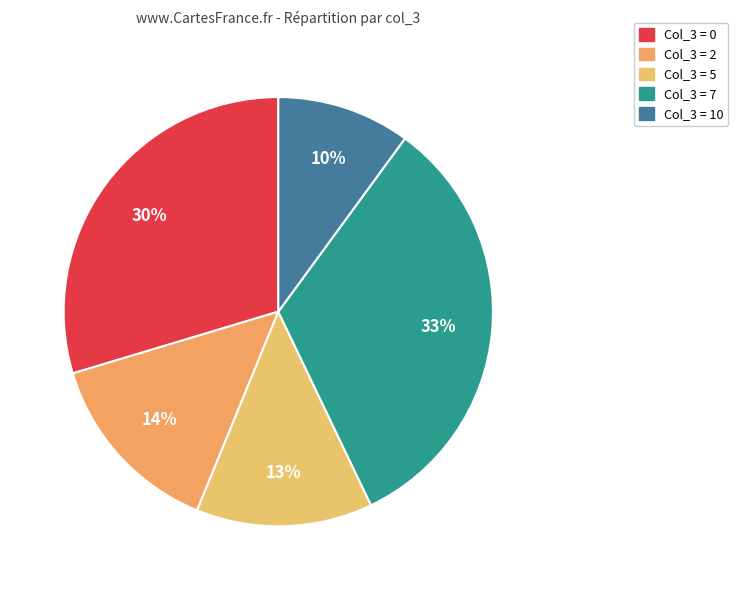

Count the number of slices in the pie.

5